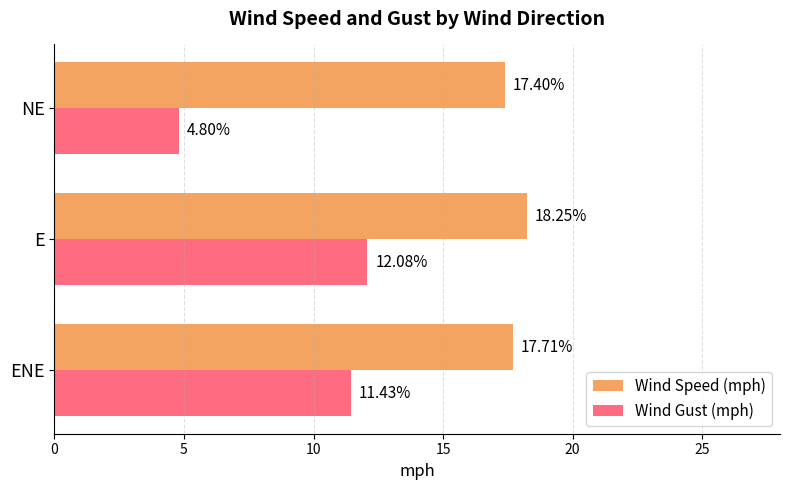

What is the minimum value for Wind Gust (mph)?

4.8